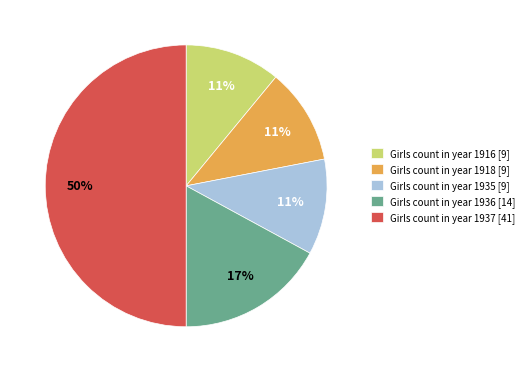

To the nearest percent, what portion does Girls count in year 1916 [9] represent?

11%